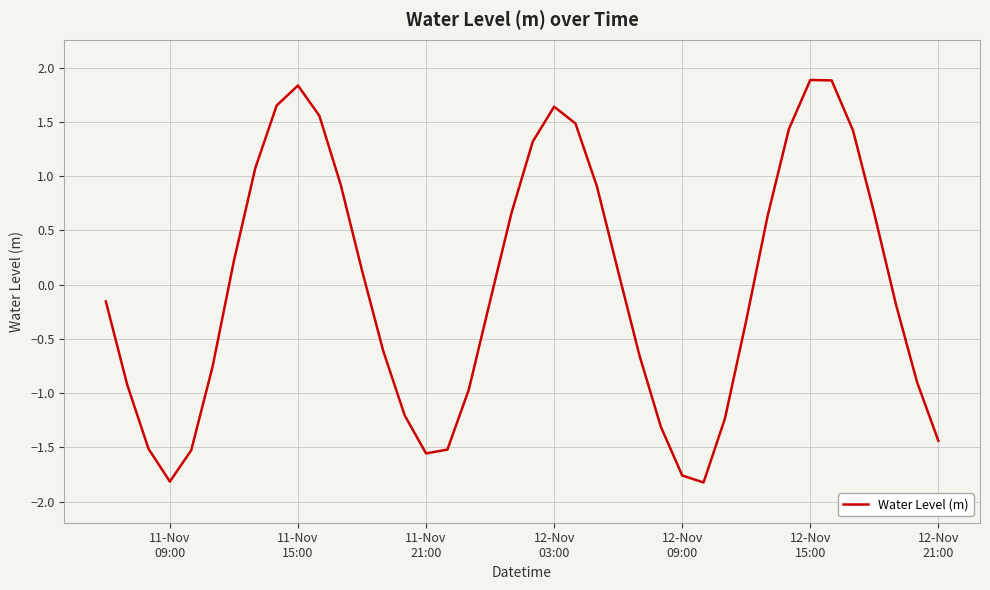

What is the smallest value displayed?

-1.8